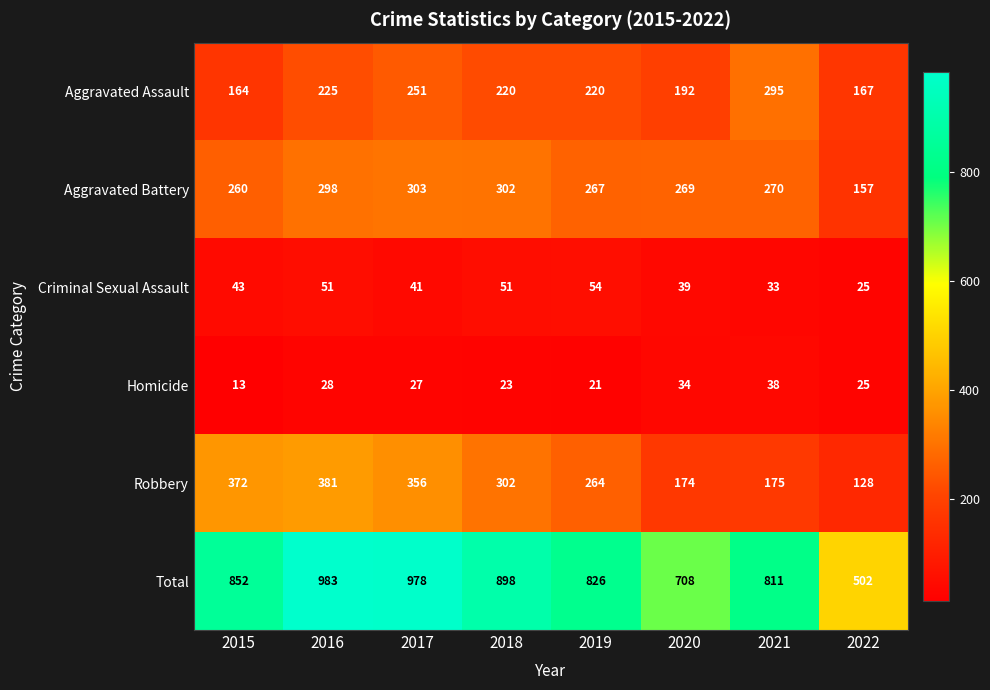

Rank the series at 2019 from highest to lowest value.

Total, Aggravated Battery, Robbery, Aggravated Assault, Criminal Sexual Assault, Homicide